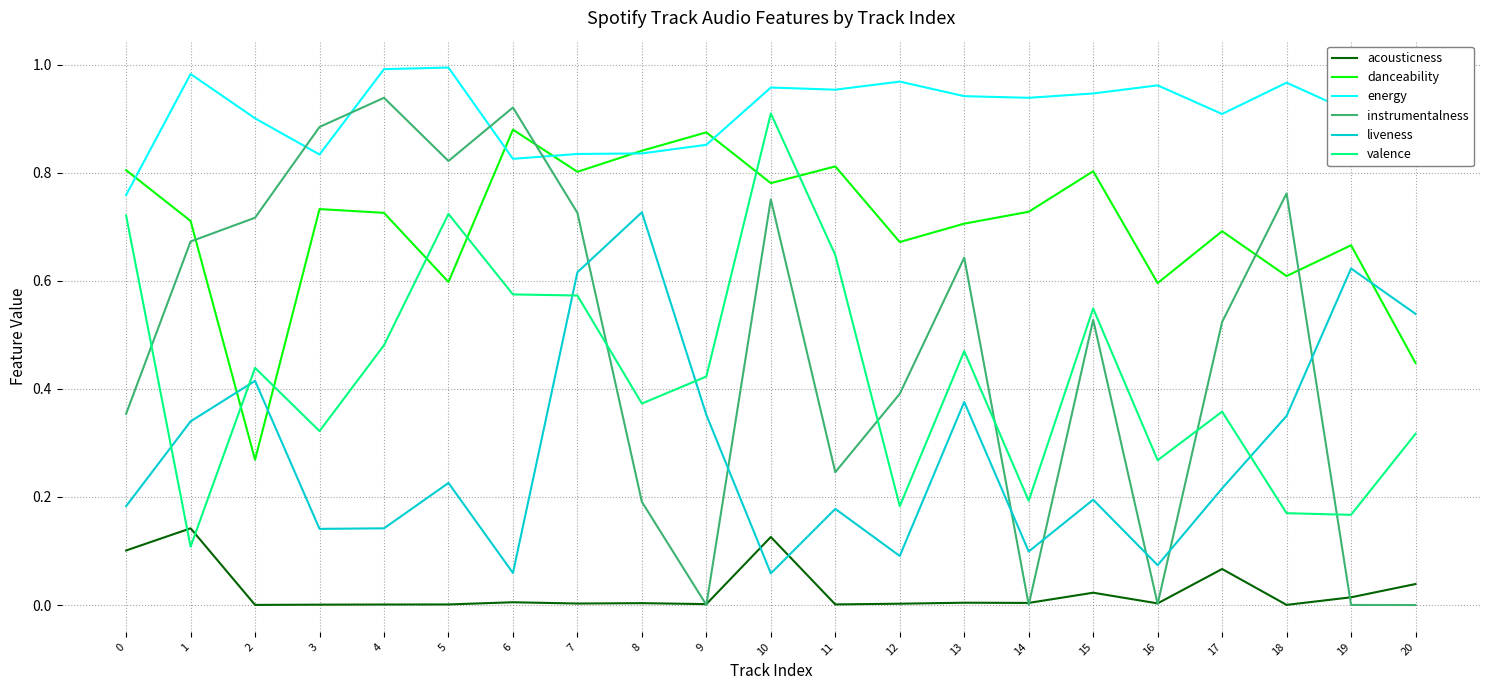

True or false: acousticness and energy intersect in this chart.

False